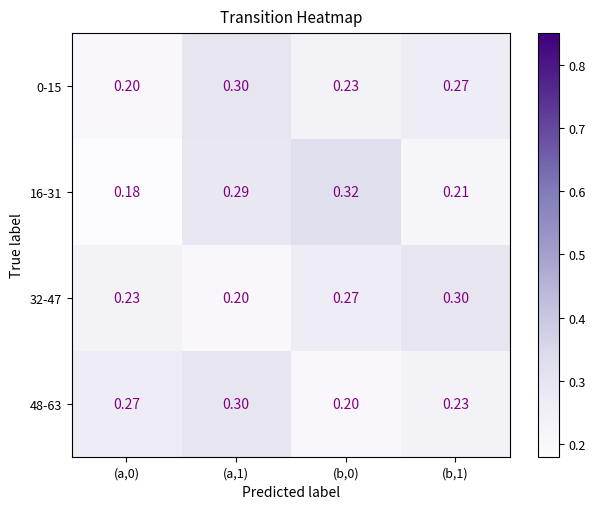

Is the value of 0-15 at (a,0) greater than the value of 16-31 at (b,0)?

No